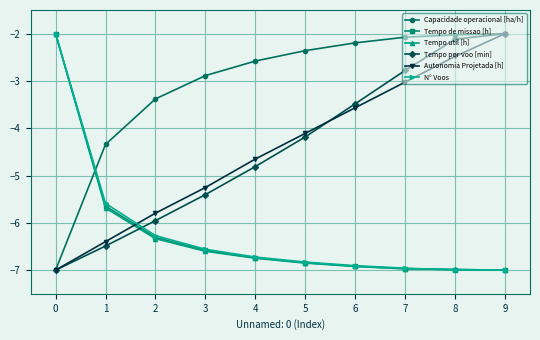

Reading left to right, extract all data points from this chart.

Capacidade operacional [ha/h]: -7.0	-4.3	-3.4	-2.9	-2.6	-2.4	-2.2	-2.1	-2.0	-2.0
Tempo de missao [h]: -2.0	-5.6	-6.3	-6.6	-6.7	-6.8	-6.9	-7.0	-7.0	-7.0
Tempo util [h]: -2.0	-5.7	-6.3	-6.6	-6.7	-6.9	-6.9	-7.0	-7.0	-7.0
Tempo por voo [min]: -7.0	-6.5	-6.0	-5.4	-4.8	-4.2	-3.5	-2.8	-2.1	-2.0
Autonomia Projetada [h]: -7.0	-6.4	-5.8	-5.3	-4.7	-4.1	-3.6	-3.0	-2.5	-2.0
N° Voos: -2.0	-5.6	-6.3	-6.6	-6.7	-6.8	-6.9	-7.0	-7.0	-7.0